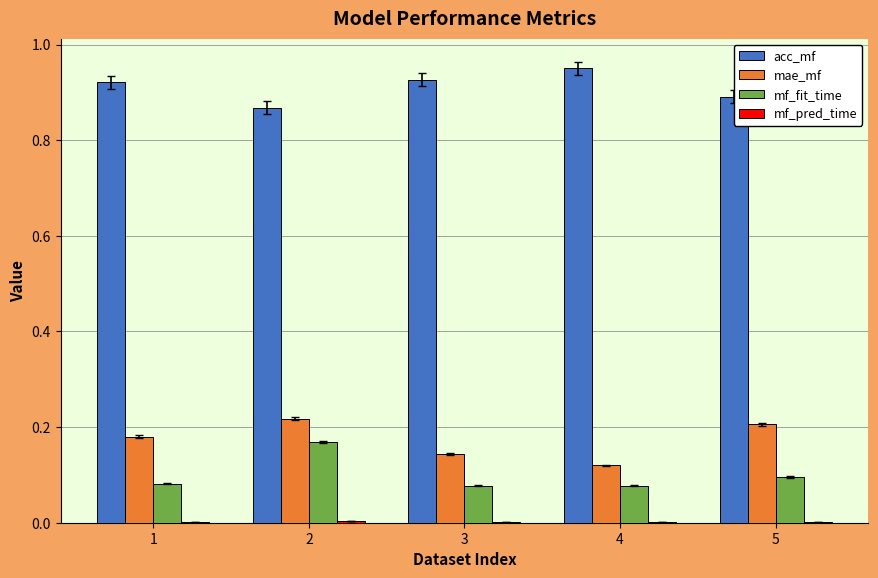

True or false: mf_fit_time has a value of 0.1 at 5.

True